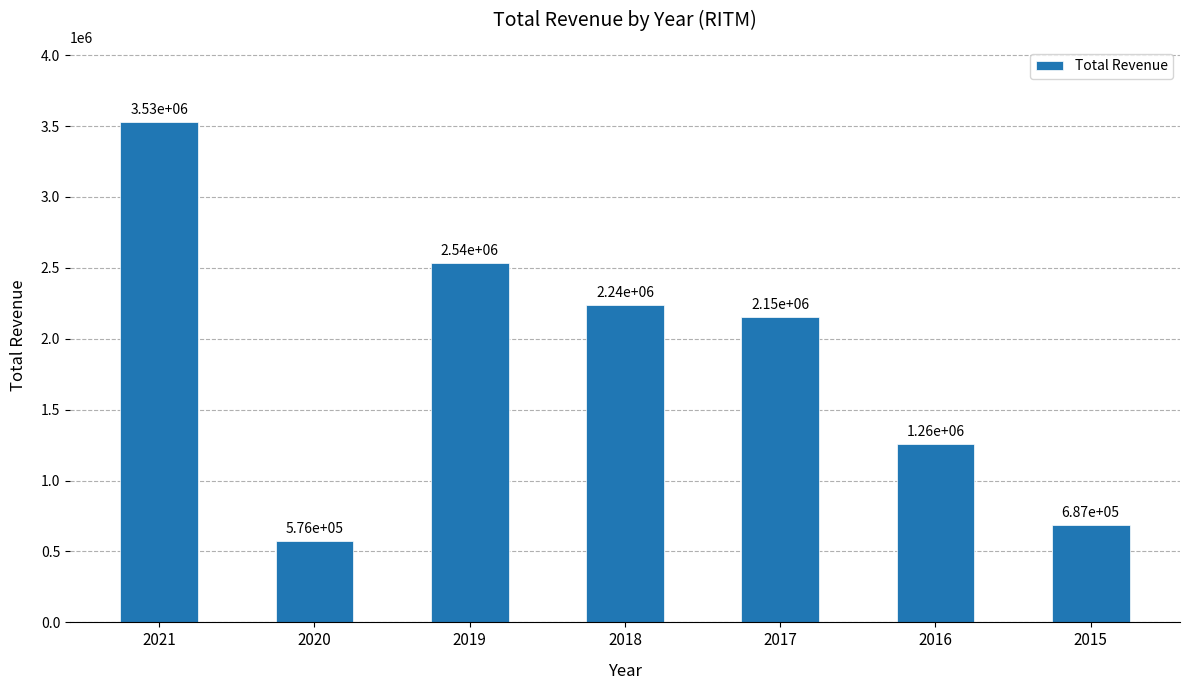

What is the value of the 1st bar from the left?

3528600